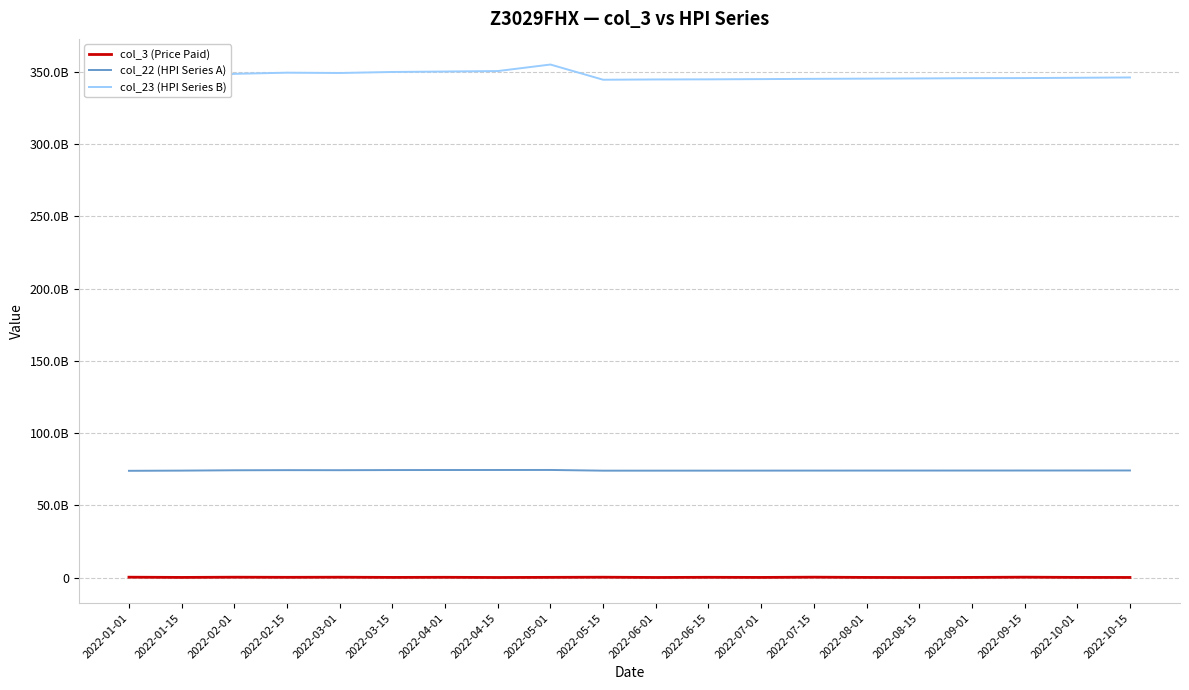

True or false: col_23 (HPI Series B) and col_22 (HPI Series A) intersect in this chart.

False